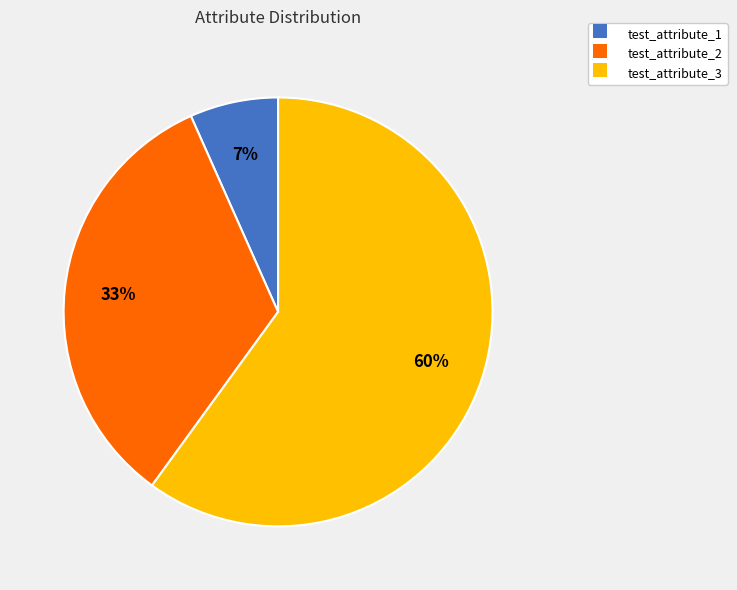

Combined, do test_attribute_1 and test_attribute_3 account for over 50%?

Yes